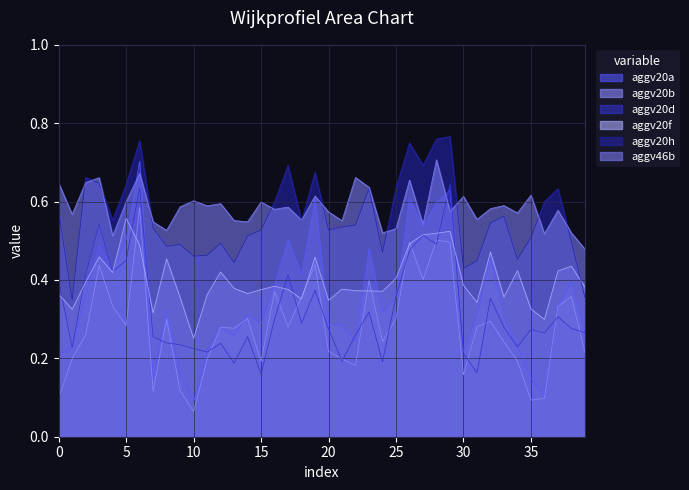

What is the sum of the aggv20a values at 38 and 37?

0.7